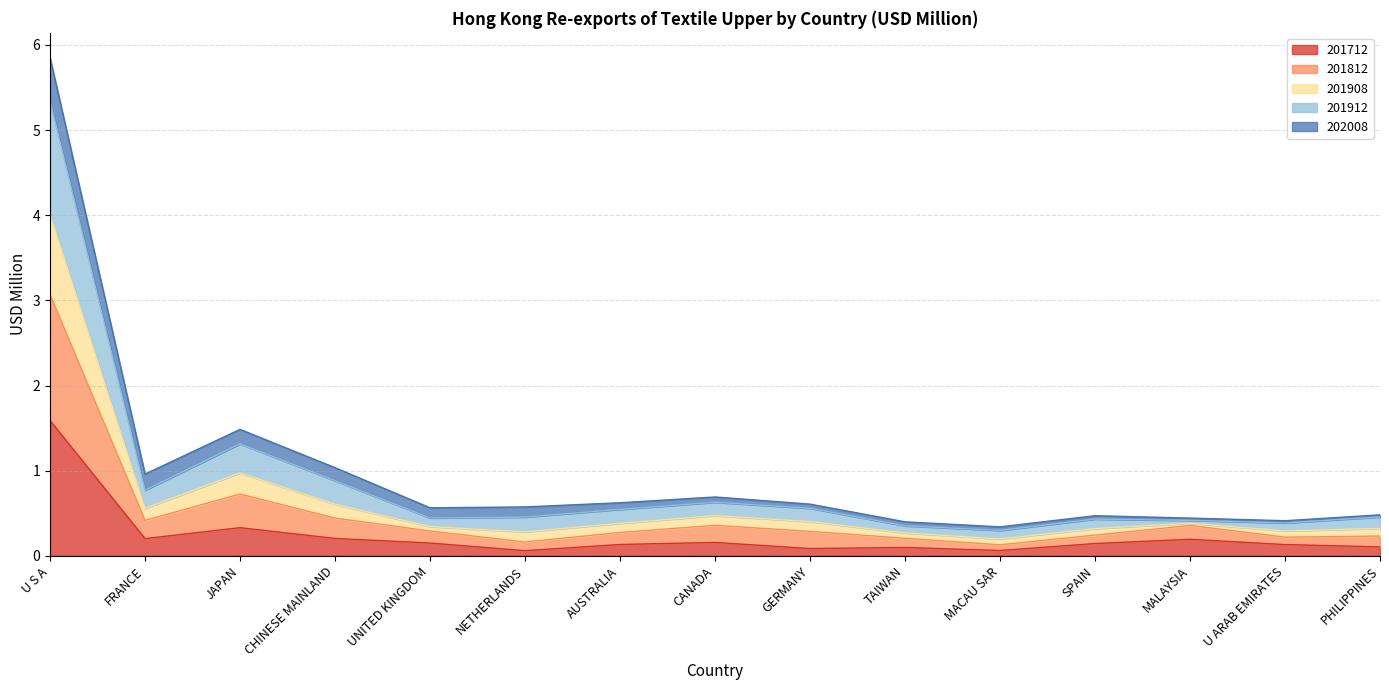

True or false: 201712 has a value of 0.2 at CANADA.

True